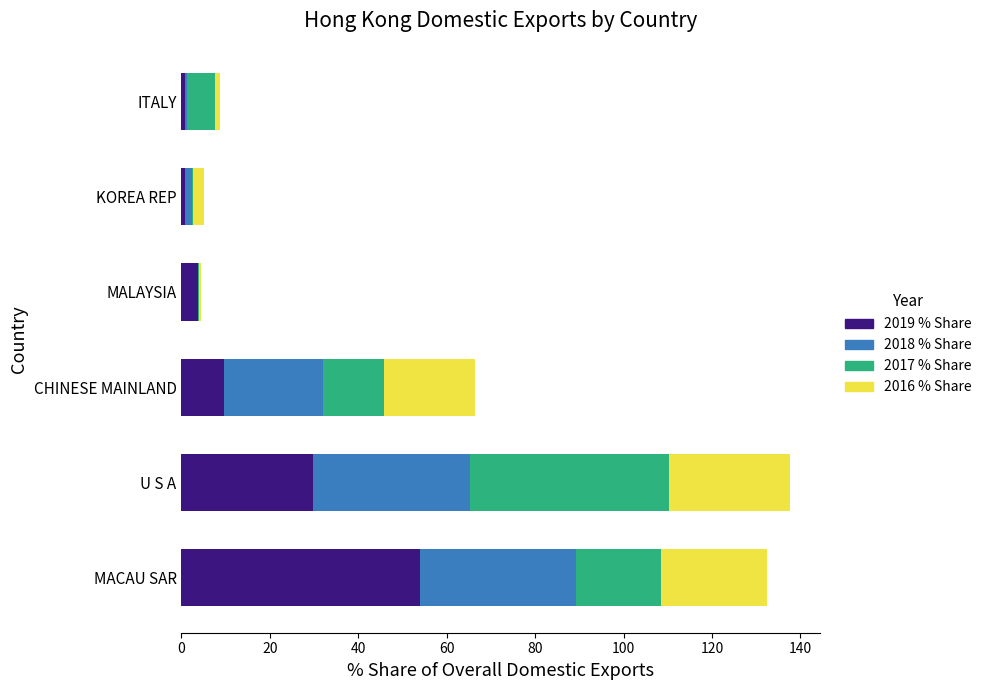

At which category is the sum across all series the highest?

U S A